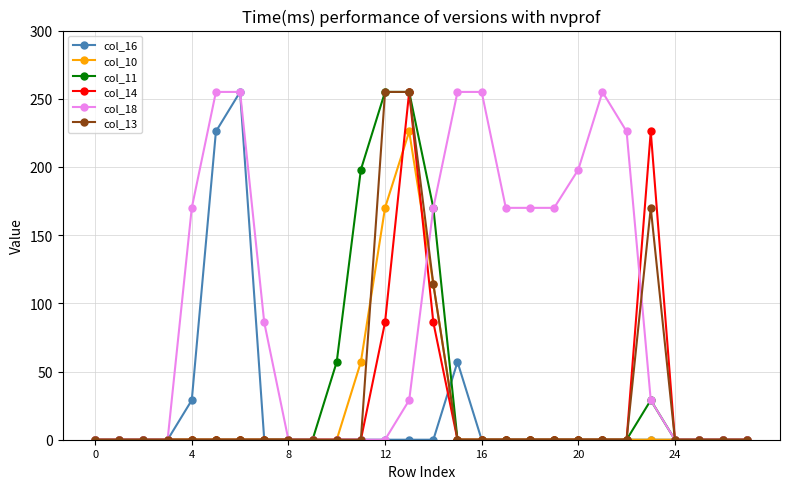

What is the maximum value for col_10?

226